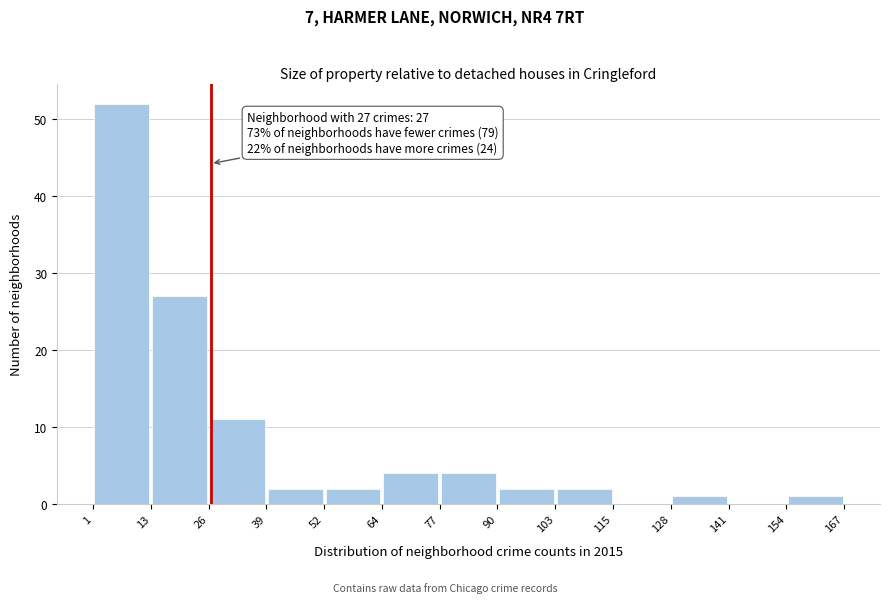

Over which range of the x-axis is the bar tallest?

1 to 13